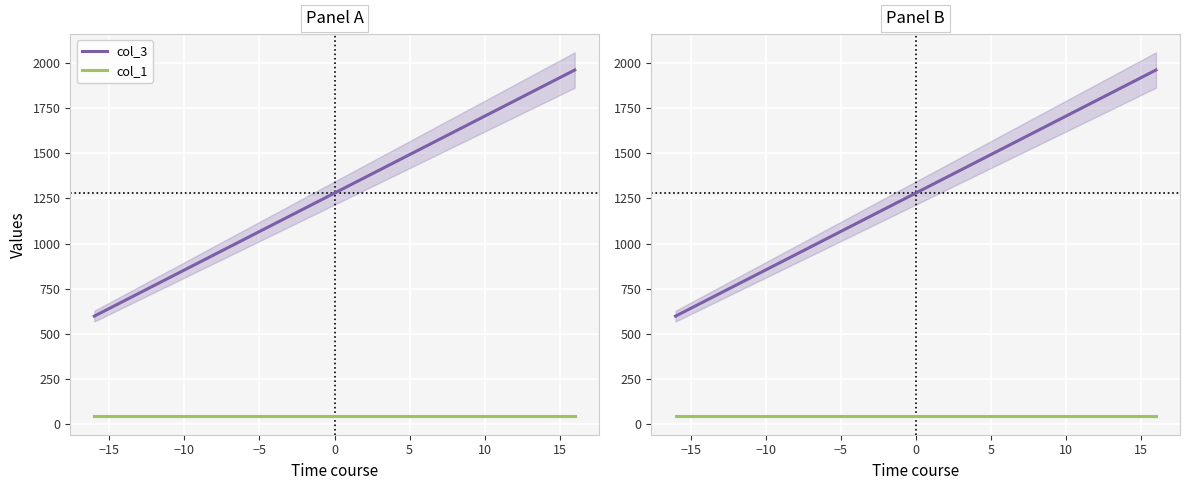

True or false: col_1 and col_3 cross at least once.

False